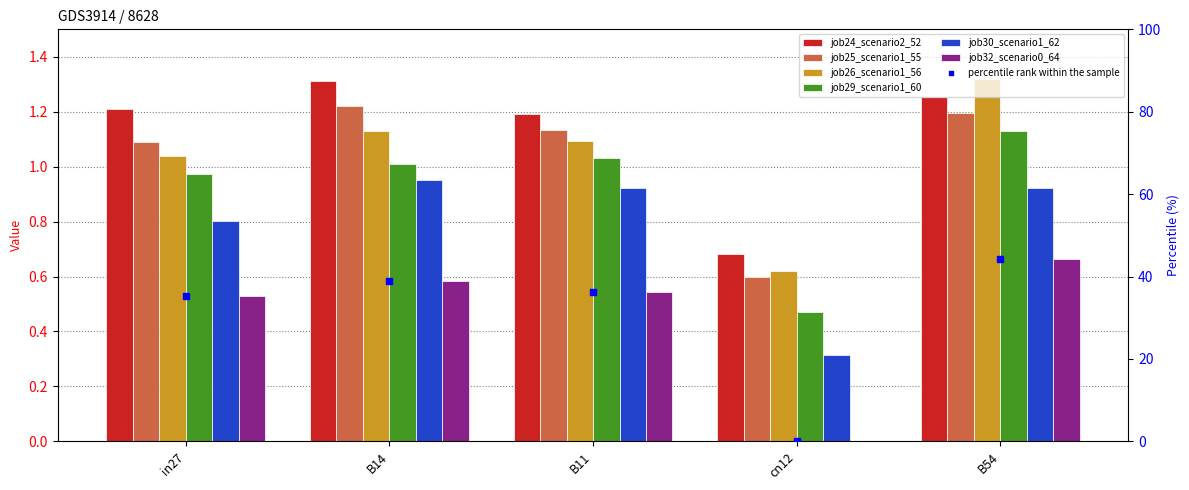

At how many categories does at least one series exceed 0?

5